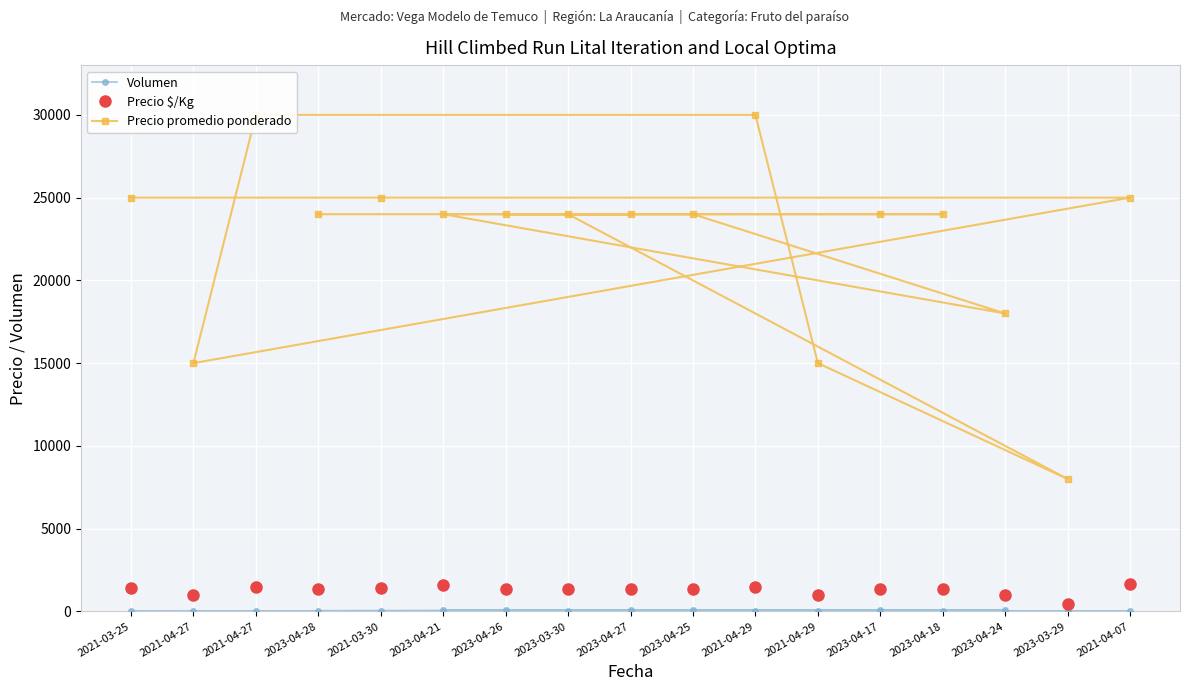

The value of Volumen at 2023-04-18 is 75. True or false?

False